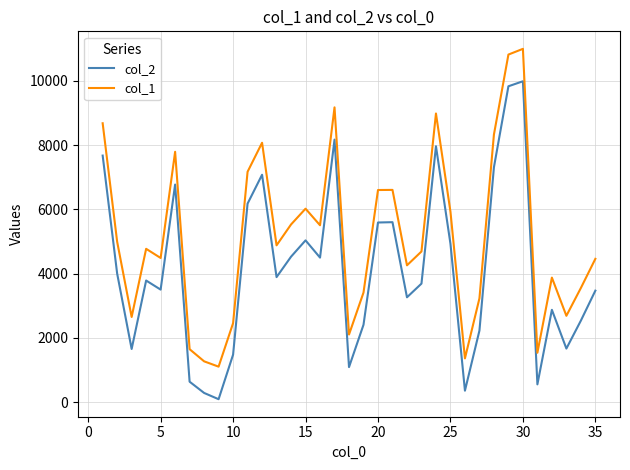

How many lines are shown in the chart?

2